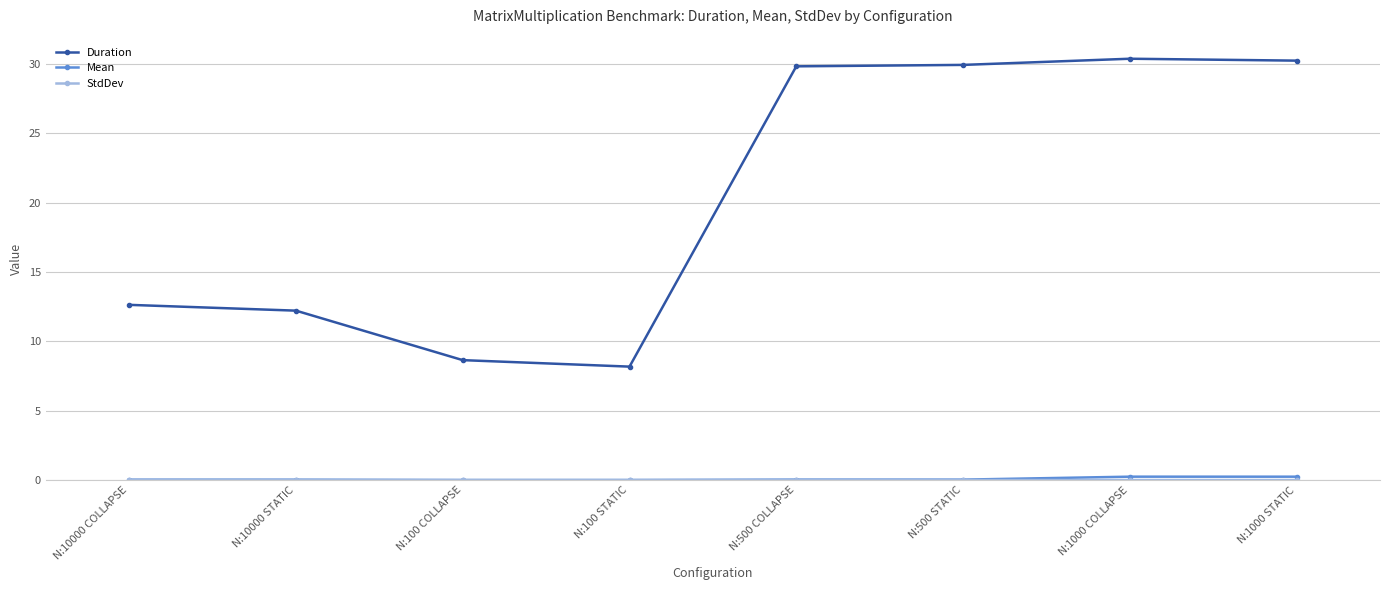

What is the value of the Duration point at the 3rd from the left?

8.6